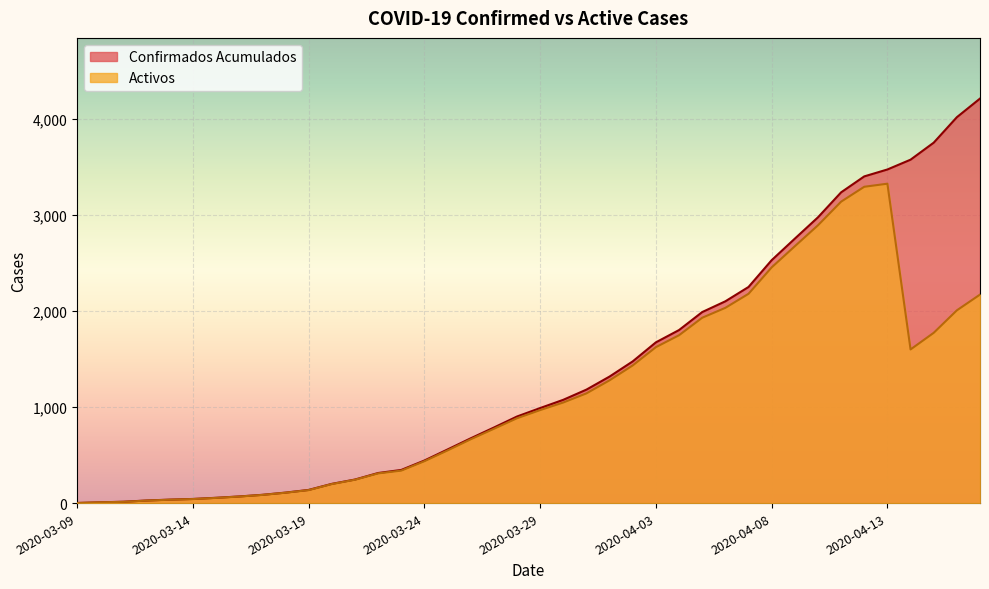

What is the sum of the Confirmados Acumulados values at 2020-03-29 and 2020-03-15?

1044